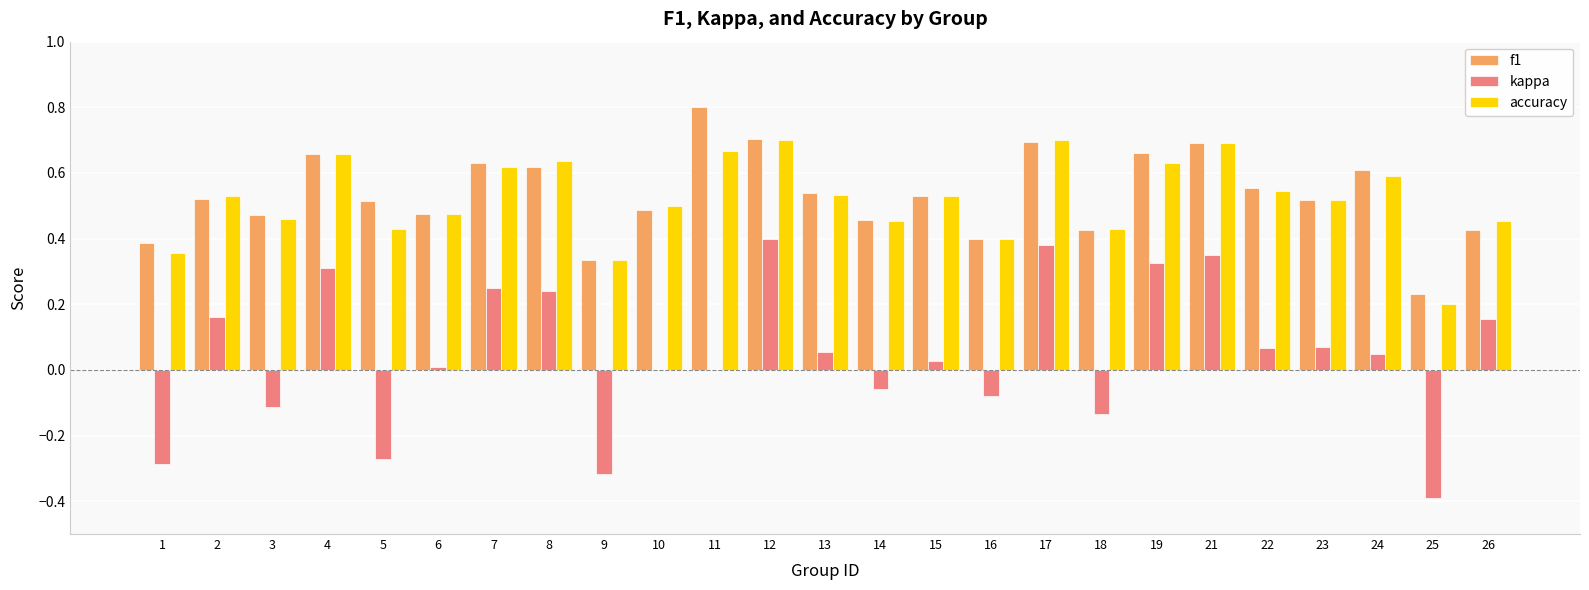

What is the greatest value displayed?

0.8